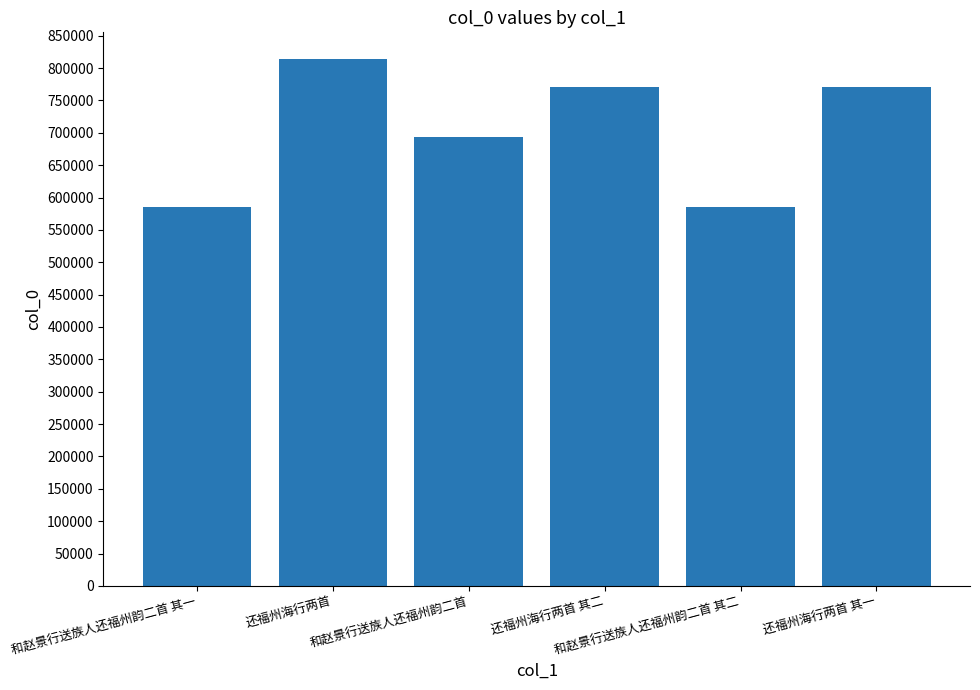

What is the sum of all values?

4218425